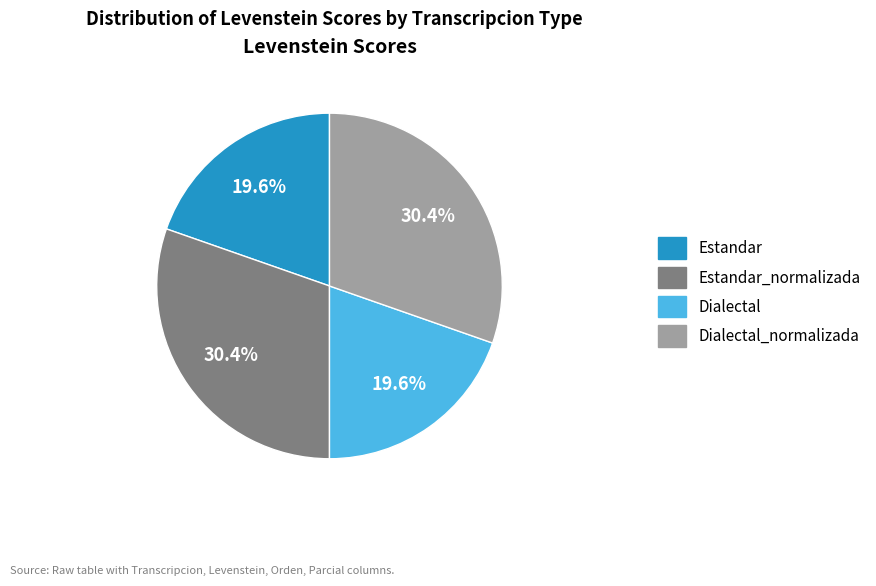

To the nearest percent, what is the difference between the largest and smallest slice percentages?

11%